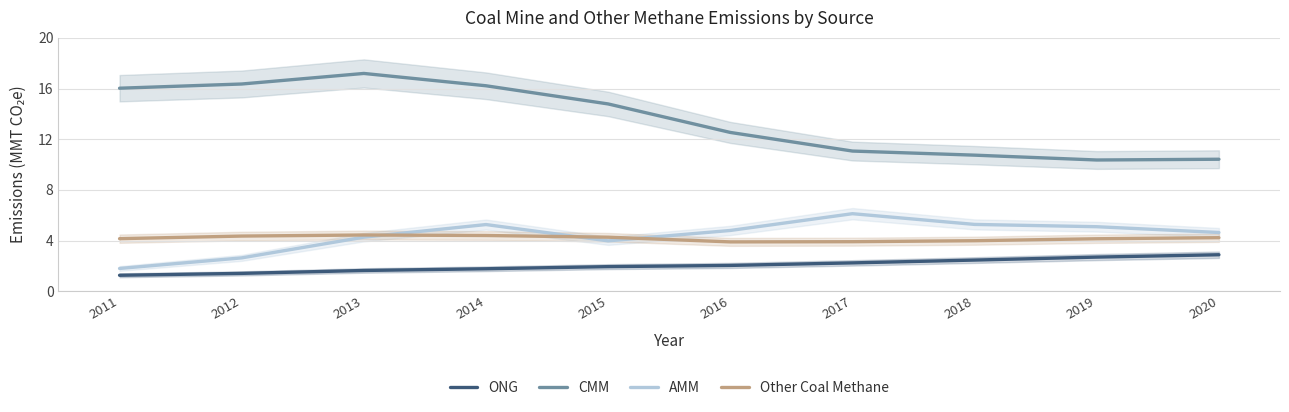

Is the value of CMM at 2016 greater than the value of AMM at 2020?

Yes